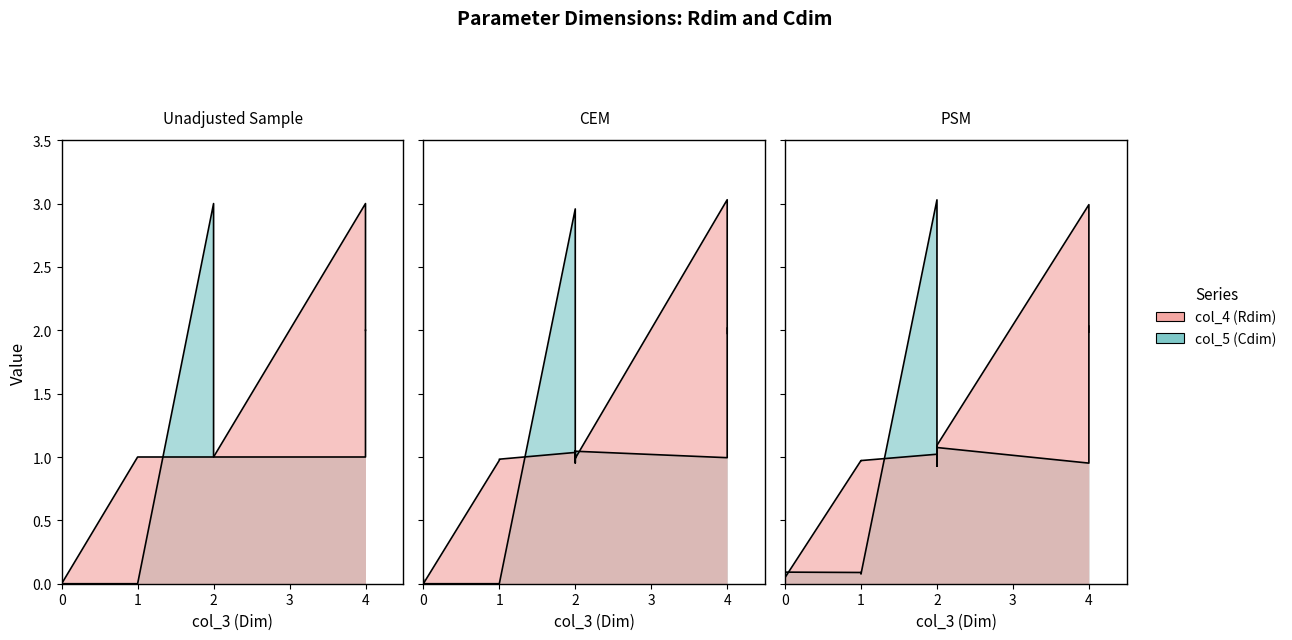

What is the difference between the highest and lowest values at 1?

1